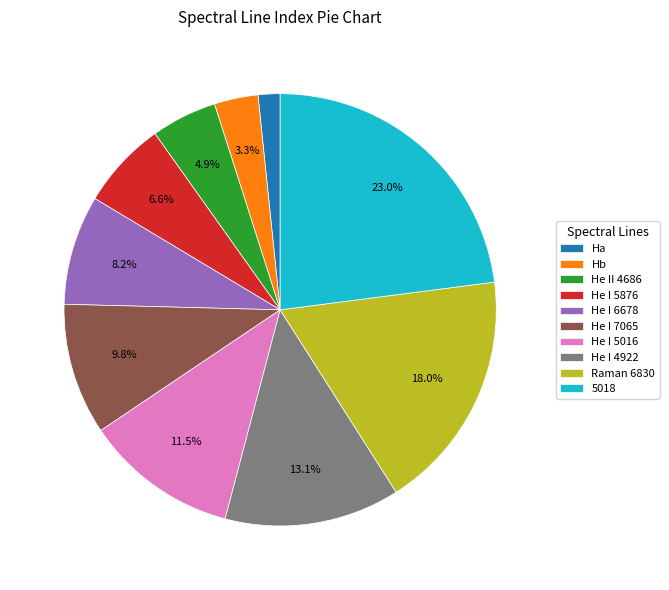

What is the total percentage of Hb and He I 7065?

13.1%